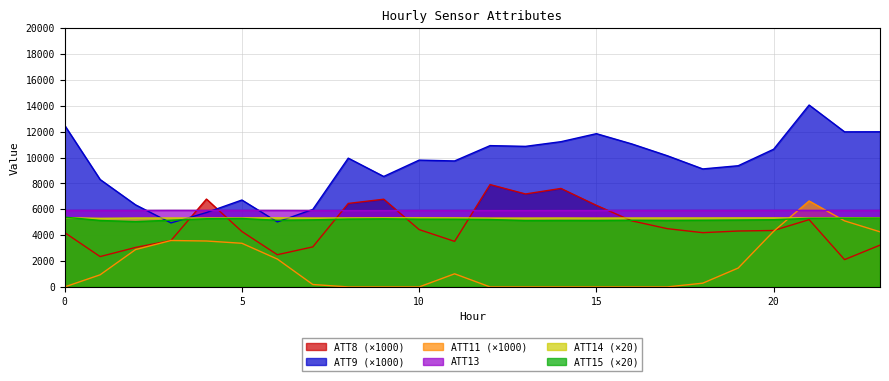

Reading left to right, transcribe all the data shown in this chart.

ATT8: 4201.6	2346.2	3051.8	3590.5	6791.2	4283.1	2491.3	3095.8	6454.8	6780.0	4431.9	3521.3	7912.5	7185.6	7613.4	6304.9	5106.8	4504.2	4195.1	4322.3	4363.5	5200.9	2111.9	3229.4
ATT9: 12492.0	8304.8	6345.1	4947.9	5750.2	6718.7	5025.5	5990.4	9955.5	8539.2	9803.6	9738.9	10923.9	10867.1	11228.1	11848.2	11053.1	10141.3	9121.7	9369.1	10646.2	14060.4	11989.1	11993.5
ATT13: 5914.6	5915.6	5911.6	5918.1	5915.7	5915.8	5913.3	5906.9	5904.1	5905.2	5909.1	5909.6	5906.2	5905.4	5908.5	5908.7	5913.8	5916.2	5915.1	5916.3	5918.1	5917.2	5912.1	5914.2
ATT14: 5352.1	5303.9	5325.4	5329.4	5325.6	5332.6	5339.9	5325.7	5332.1	5339.9	5341.7	5337.3	5323.0	5322.2	5327.2	5322.5	5328.1	5330.4	5330.4	5335.5	5336.6	5330.3	5337.2	5332.4
ATT15: 5396.2	5137.5	5047.5	5158.7	5271.2	5292.5	5150.0	5186.2	5246.2	5265.0	5238.7	5235.0	5212.5	5131.2	5138.7	5135.0	5153.7	5141.2	5155.0	5171.2	5196.2	5305.0	5311.2	5317.5